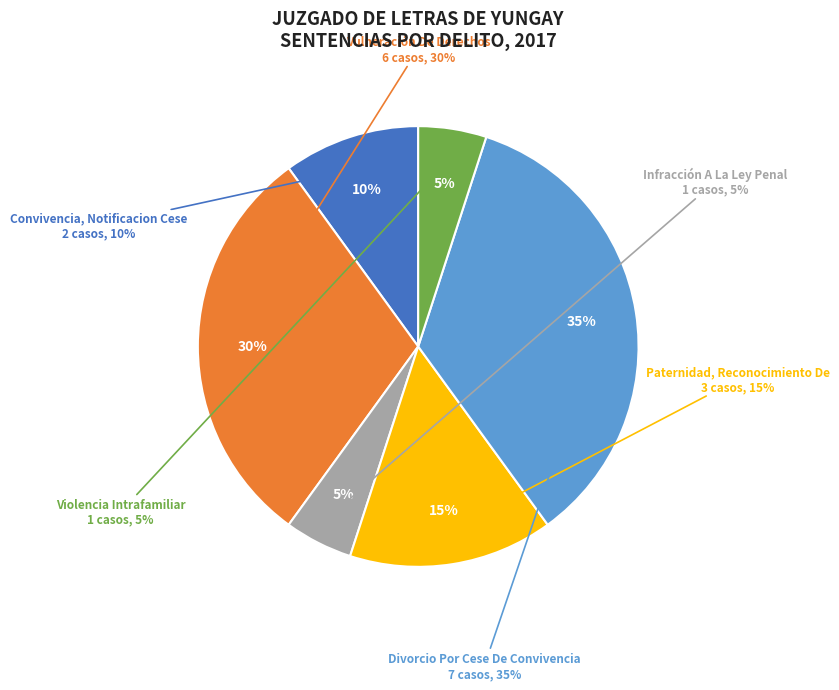

The Convivencia, Notificacion Cese slice represents 10% of the pie. True or false?

True